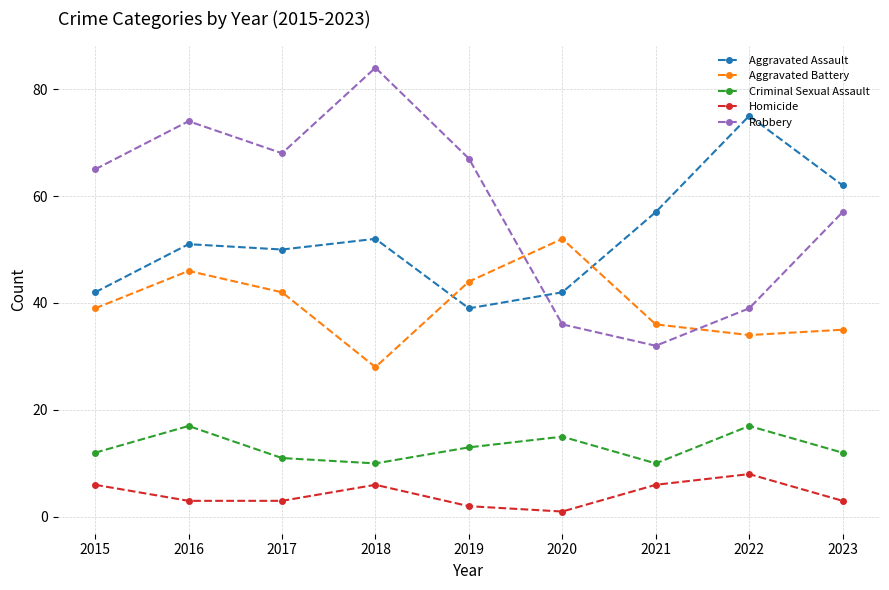

What are all the series names shown in the legend?

Aggravated Assault, Aggravated Battery, Criminal Sexual Assault, Homicide, Robbery